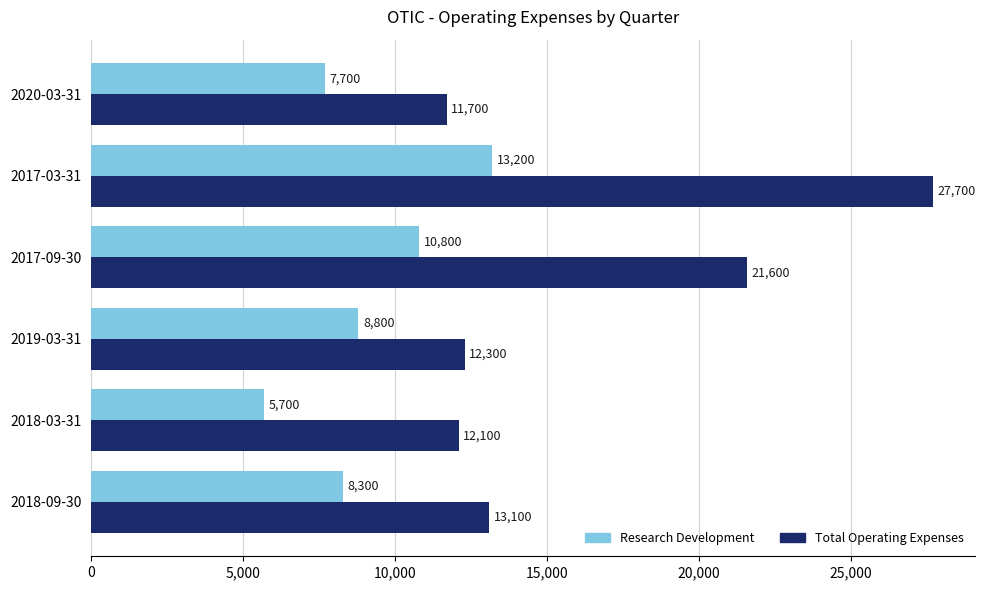

List the series in order of their overall mean, lowest first.

Research Development, Total Operating Expenses